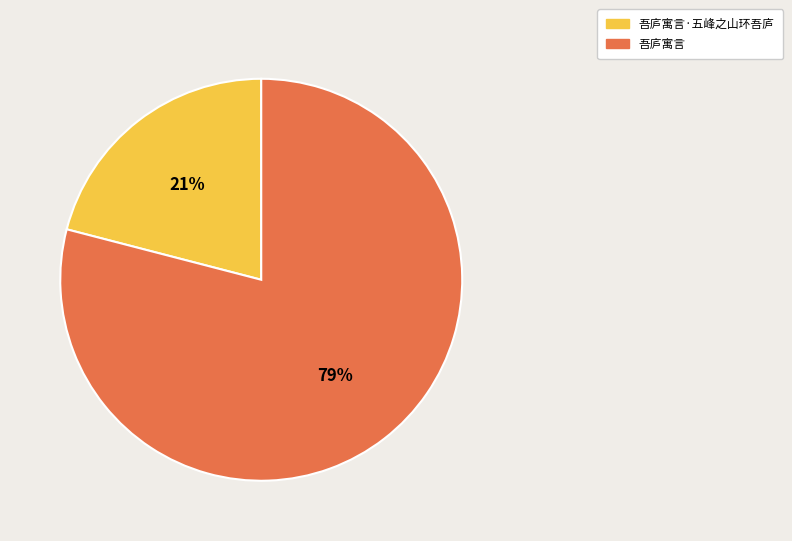

Which has a higher value, 吾庐寓言 or 吾庐寓言·五峰之山环吾庐?

吾庐寓言